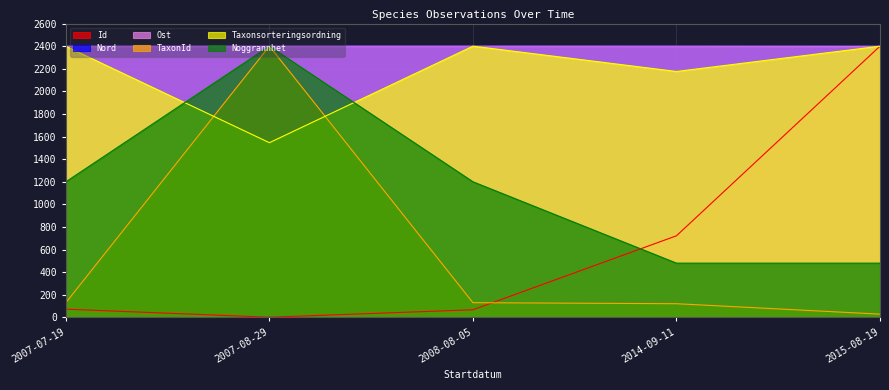

Rank the categories by TaxonId value from lowest to highest.

2015-08-19, 2014-09-11, 2008-08-05, 2007-07-19, 2007-08-29